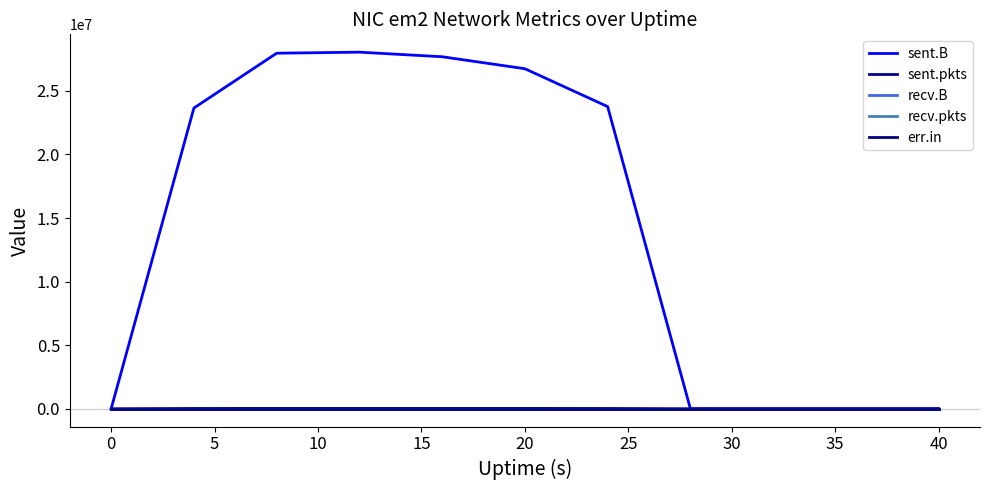

Which series has the largest total across all categories?

sent.B